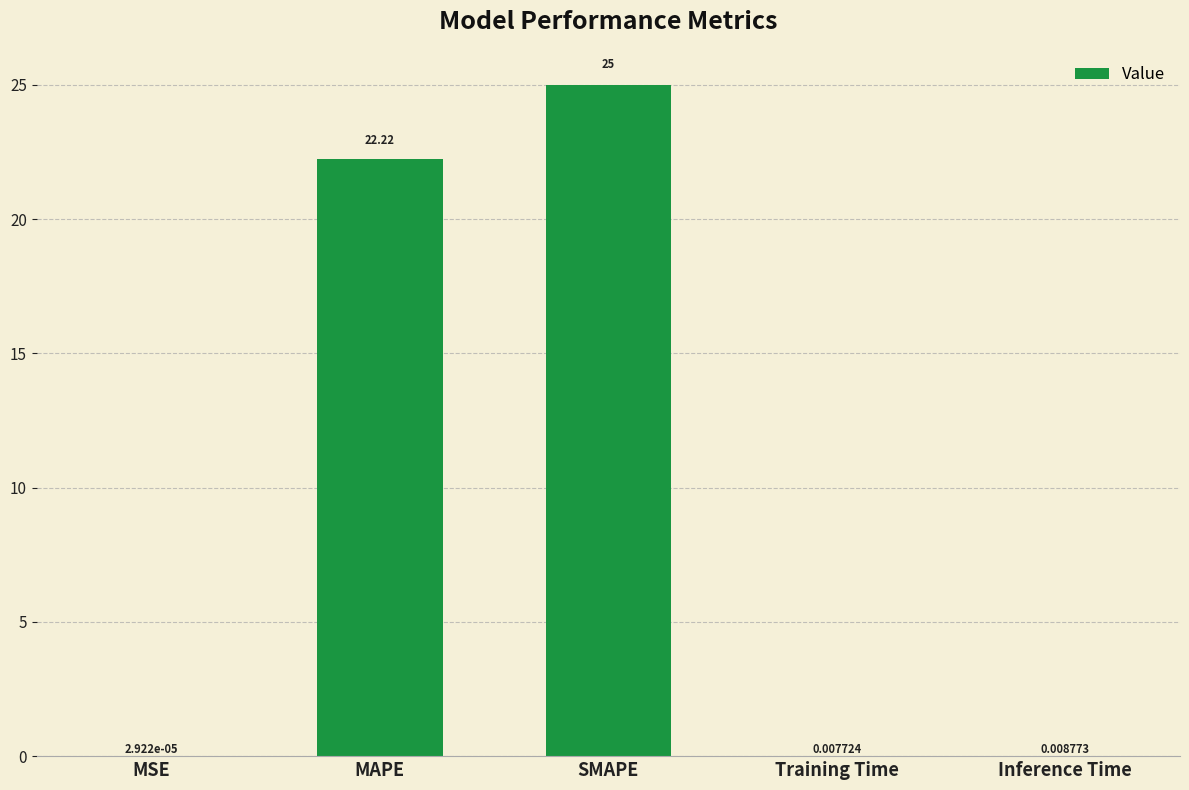

What is the sum of the values at MAPE and Training Time?

22.2